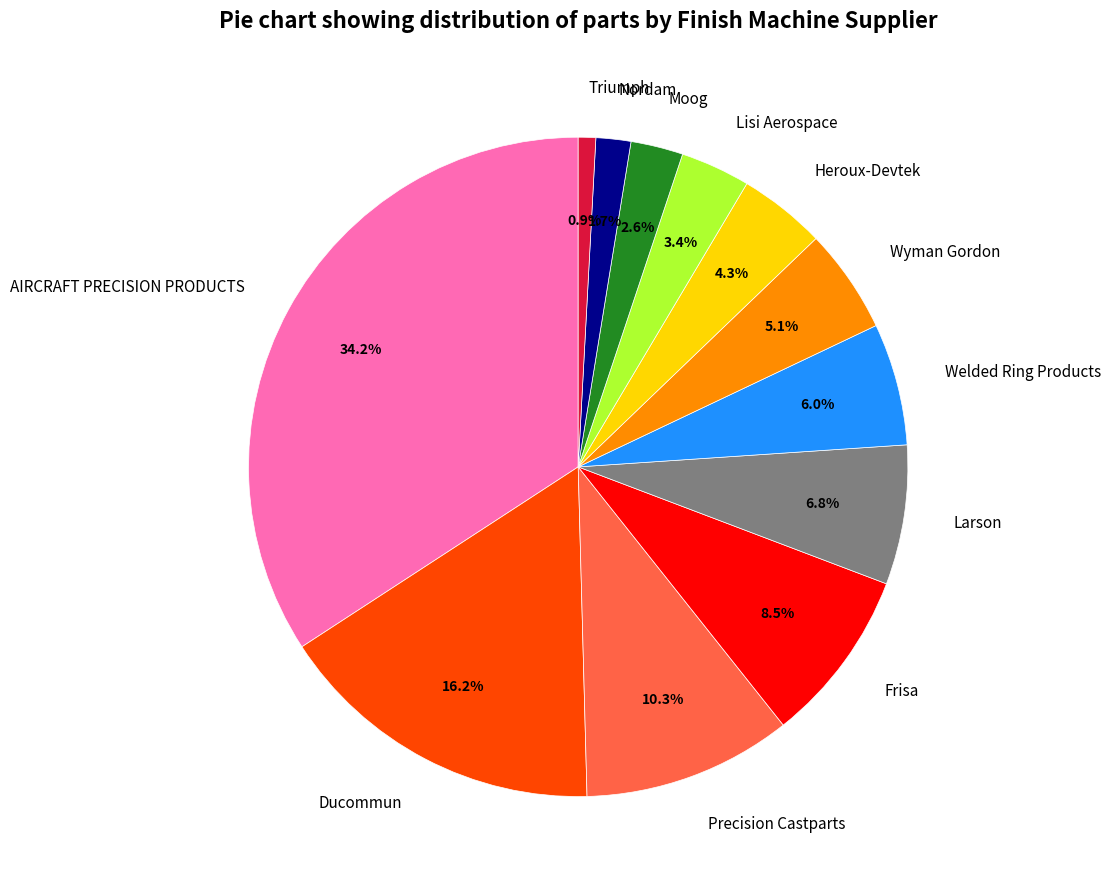

Is there a majority slice in this chart?

No